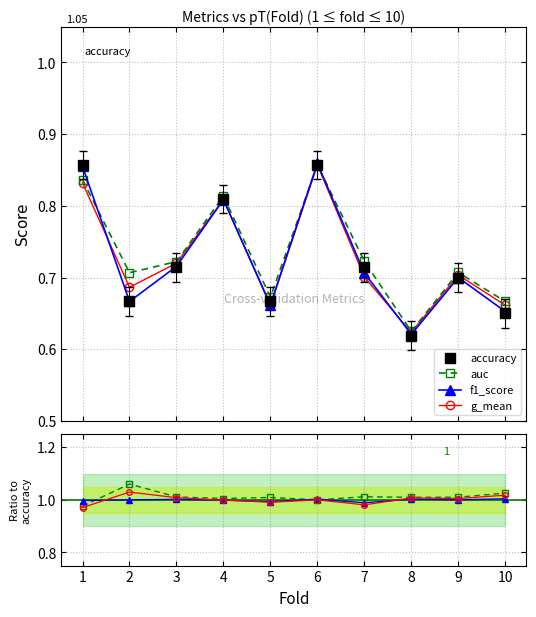

What are all the series names shown in the legend?

accuracy, auc, f1_score, g_mean